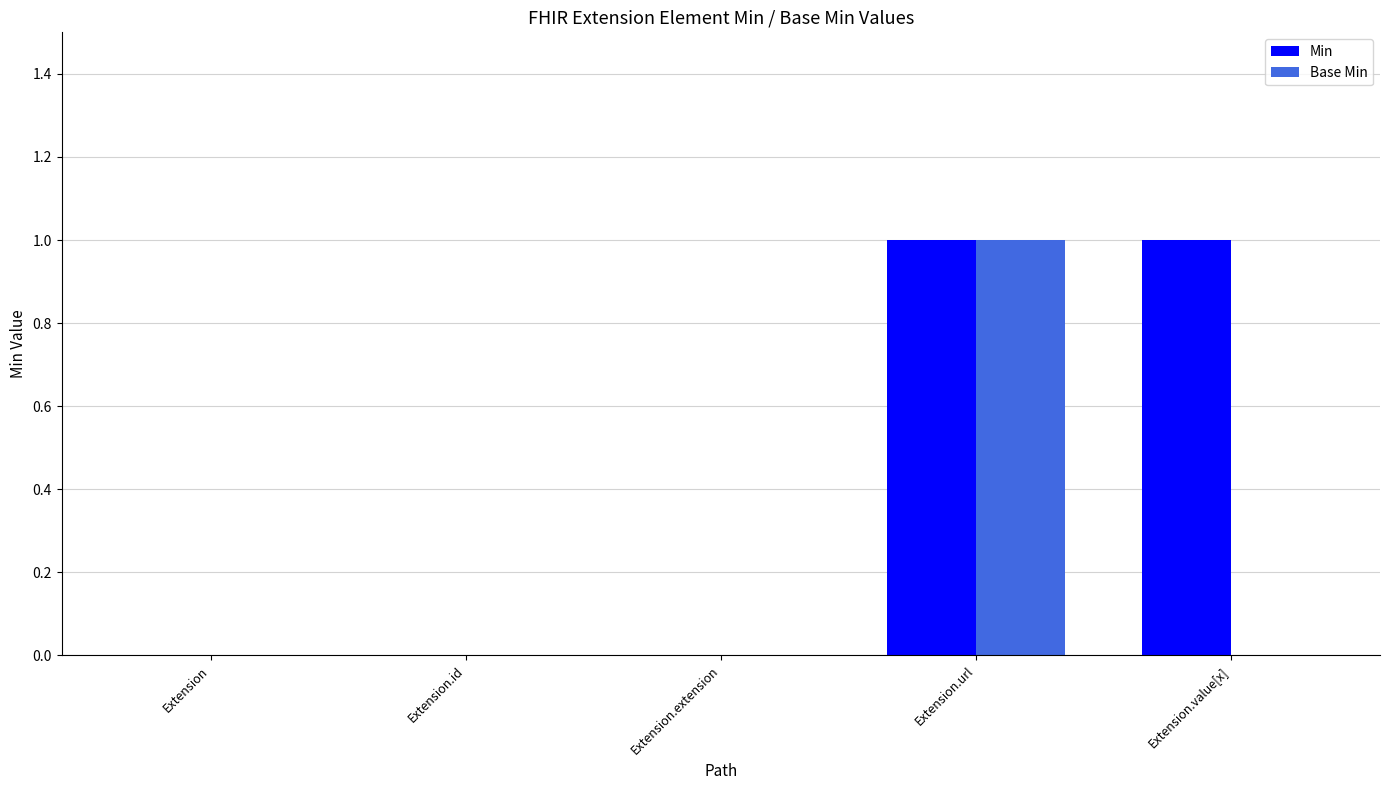

Which series has the largest total across all categories?

Min